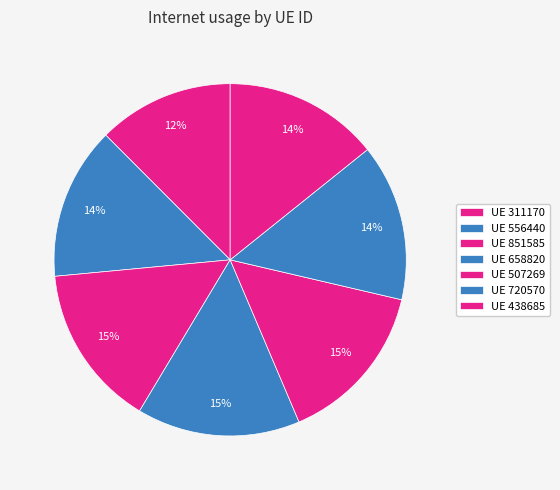

Is there any slice that represents more than half of the pie?

No